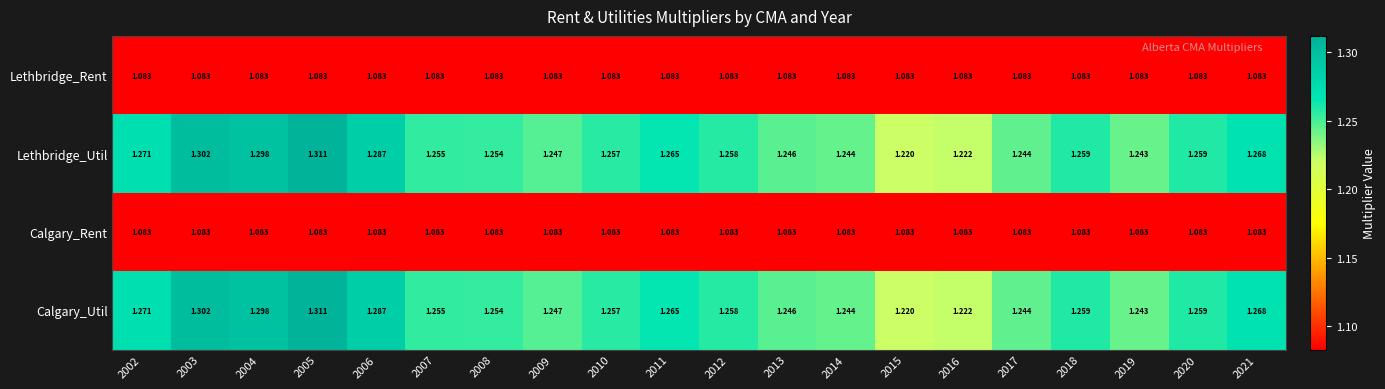

Is the value of Lethbridge_Util at 2015 greater than the value of Lethbridge_Rent at 2016?

Yes